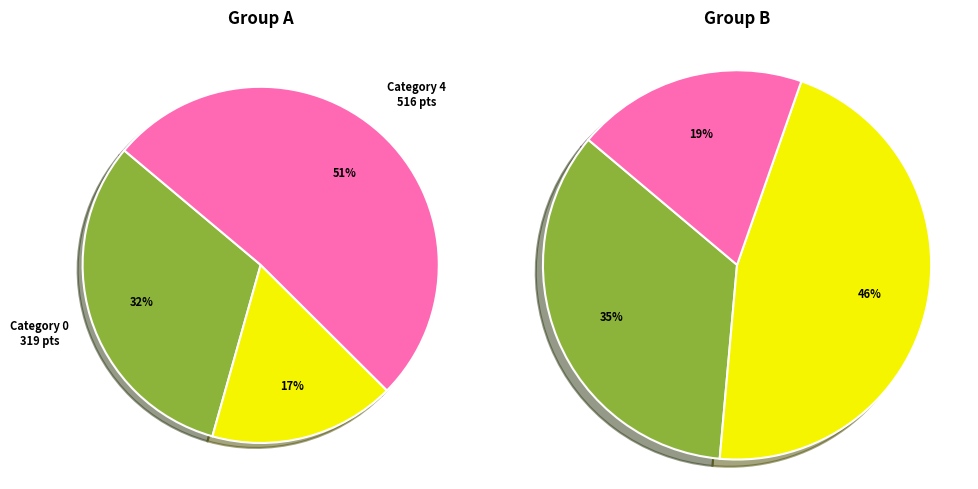

True or false: 18 accounts for 1% of the total.

False